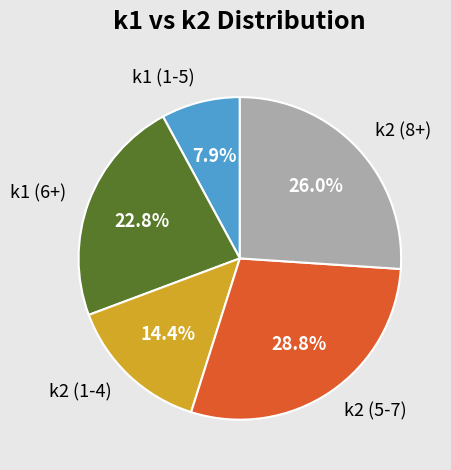

Combined, what portion of the pie is k2 (5-7) and k2 (8+)?

54.9%